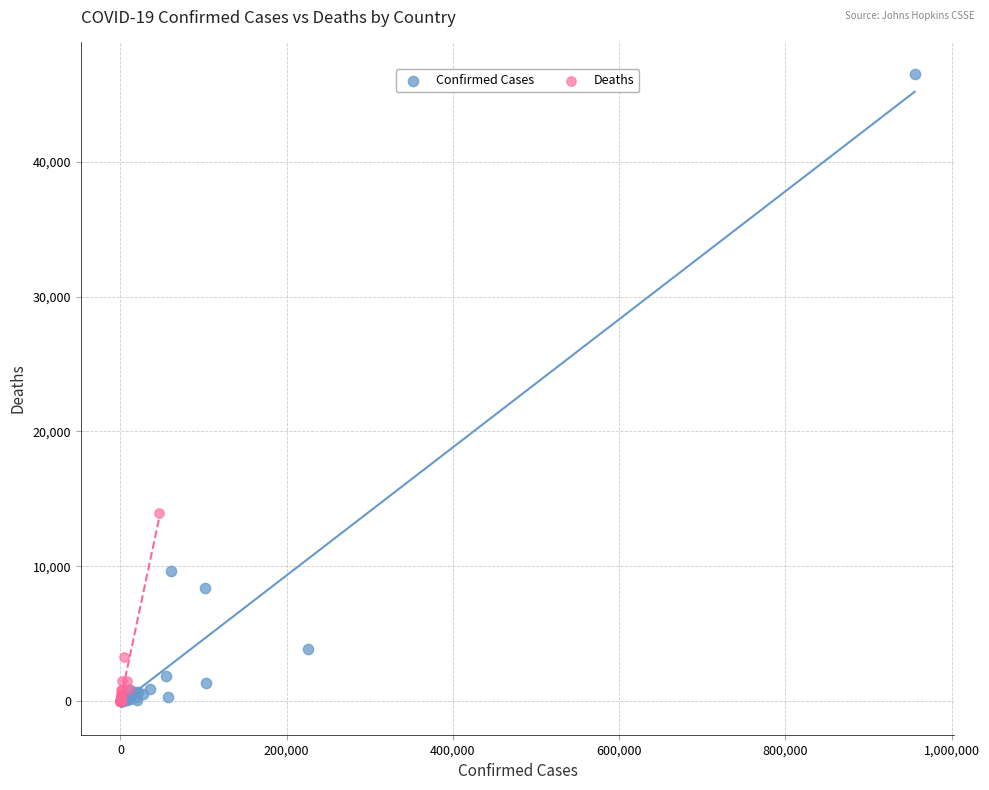

Which series has the largest Y range (max minus min)?

Confirmed Cases